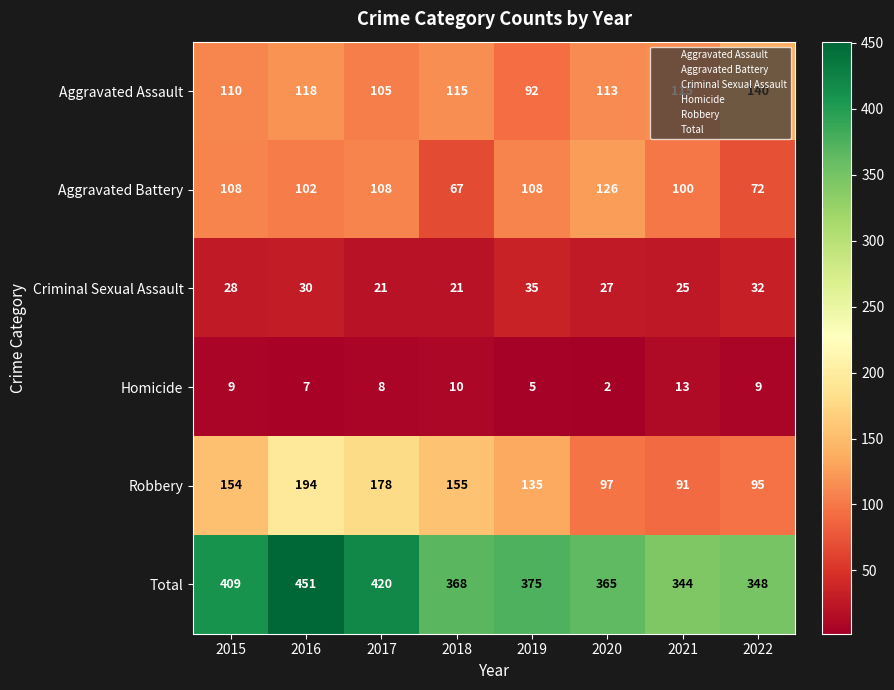

Which series has the largest total across all categories?

Total